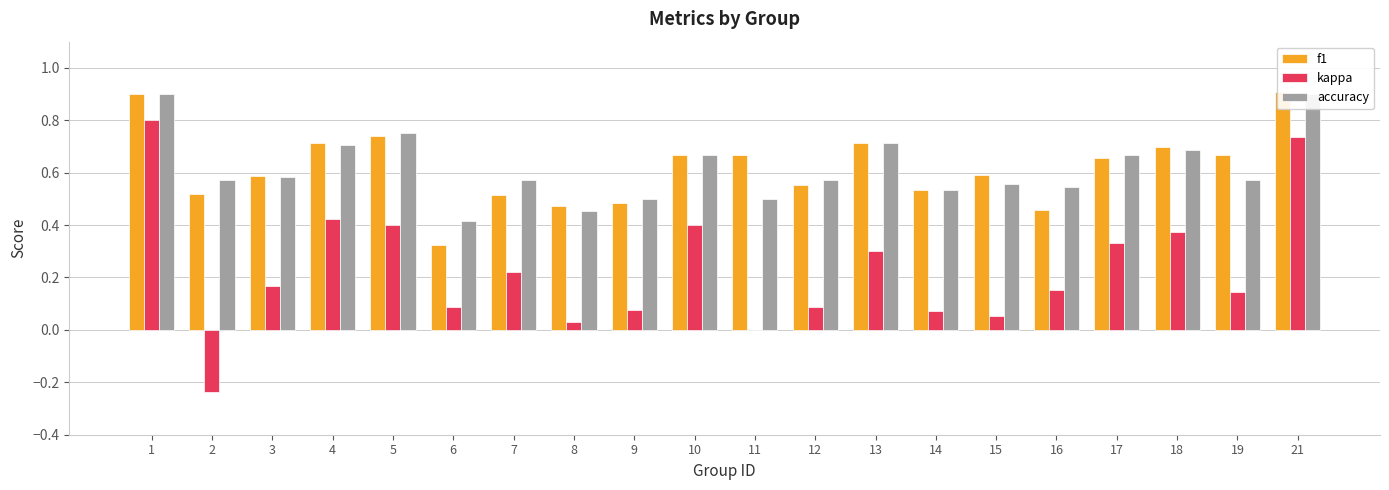

How many bars are there in each group?

3